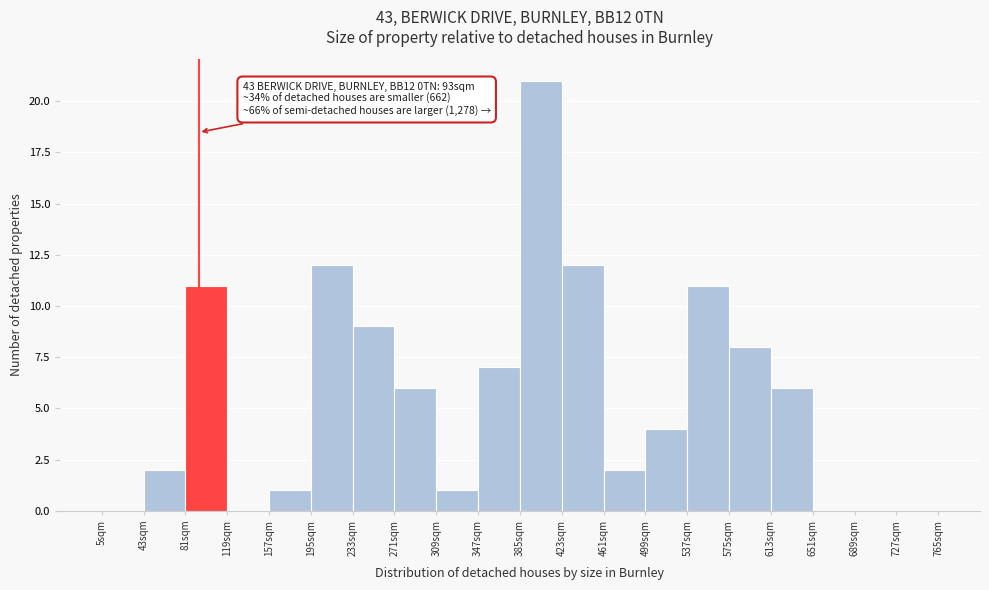

Over which range of the x-axis is the bar tallest?

385 to 423